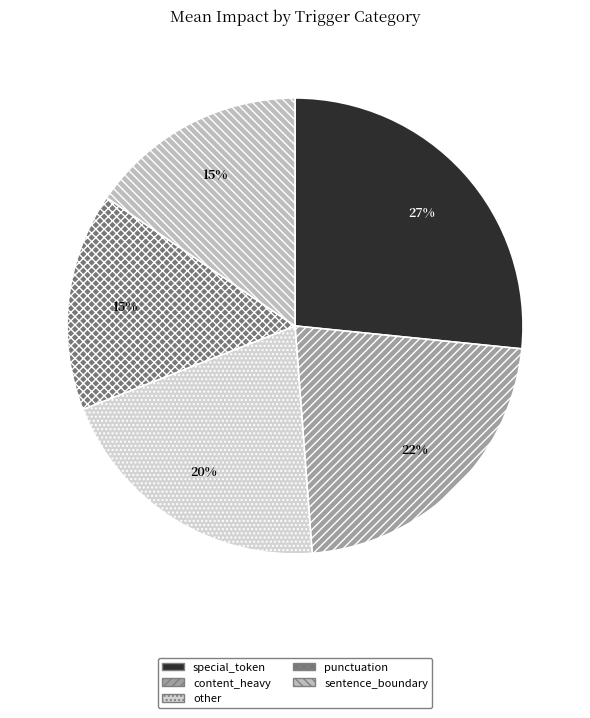

To the nearest percent, what portion does content_heavy represent?

22%